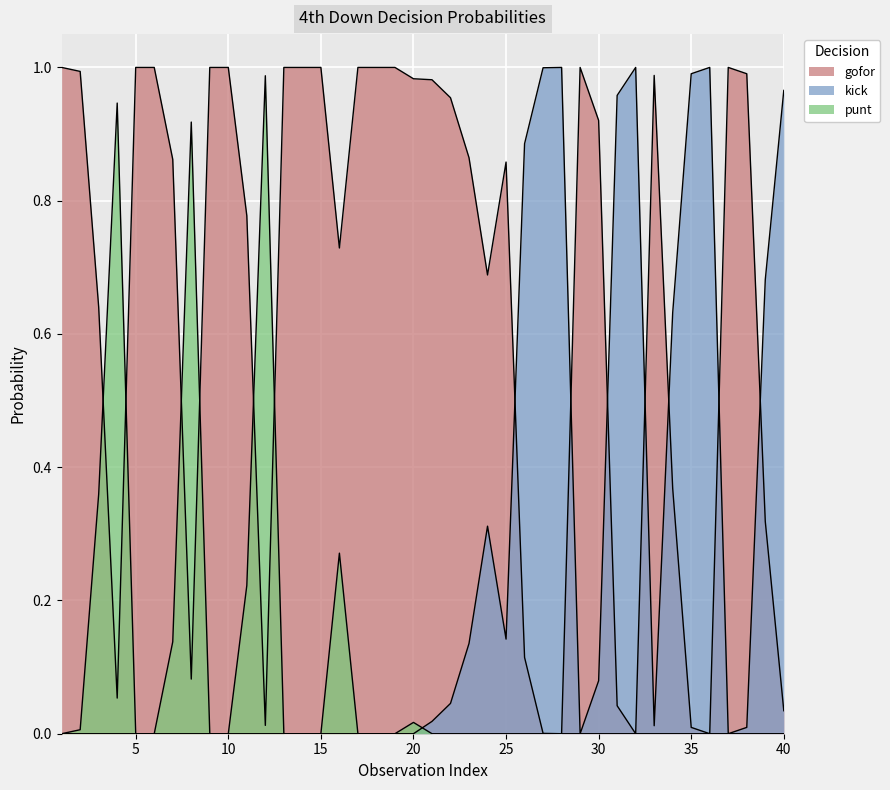

What is the maximum value shown in the chart?

1.0